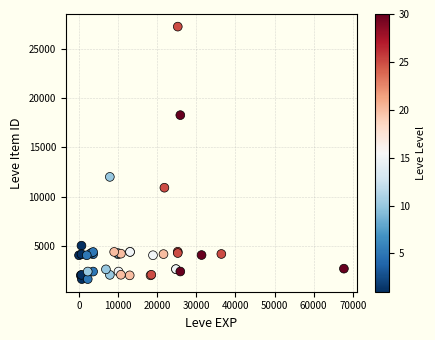

What Y value in the scatter plot is closest to 14448?

12018